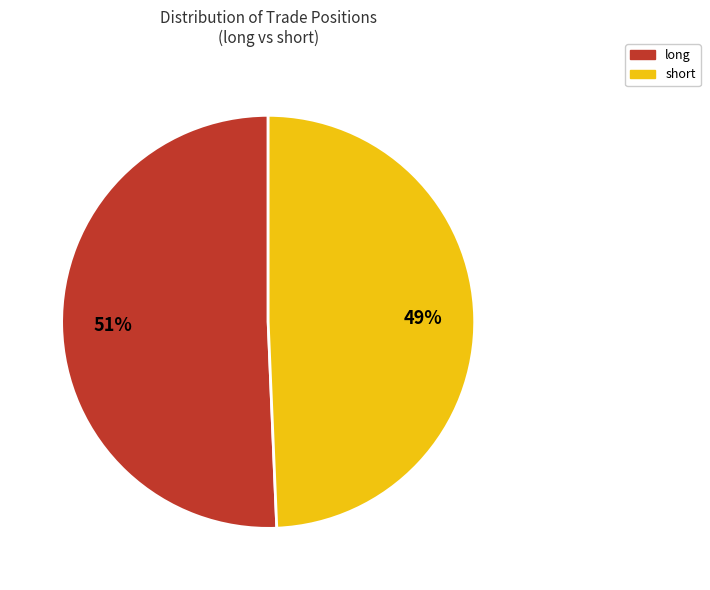

Which category has the smallest portion of the pie?

short